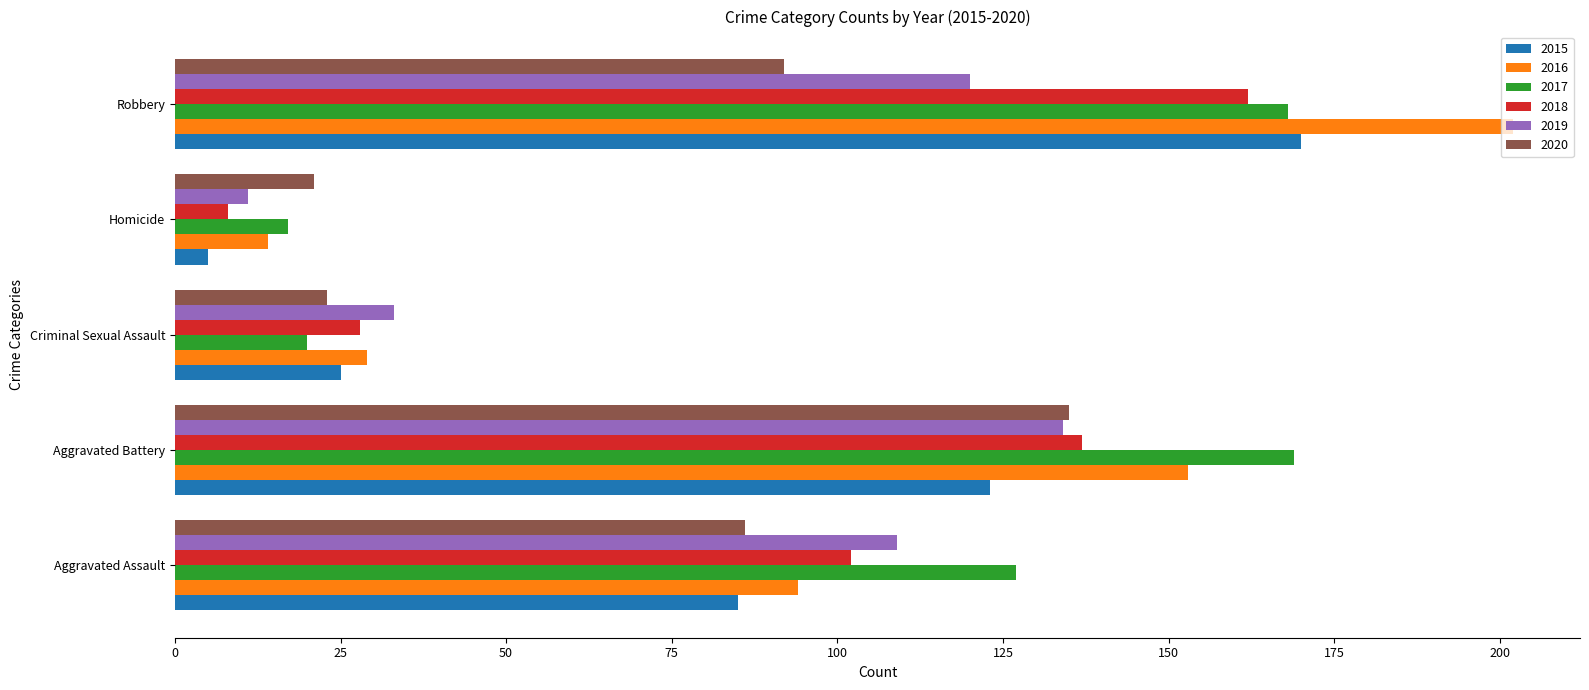

What is the approximate value of 2017 at Criminal Sexual Assault?

20